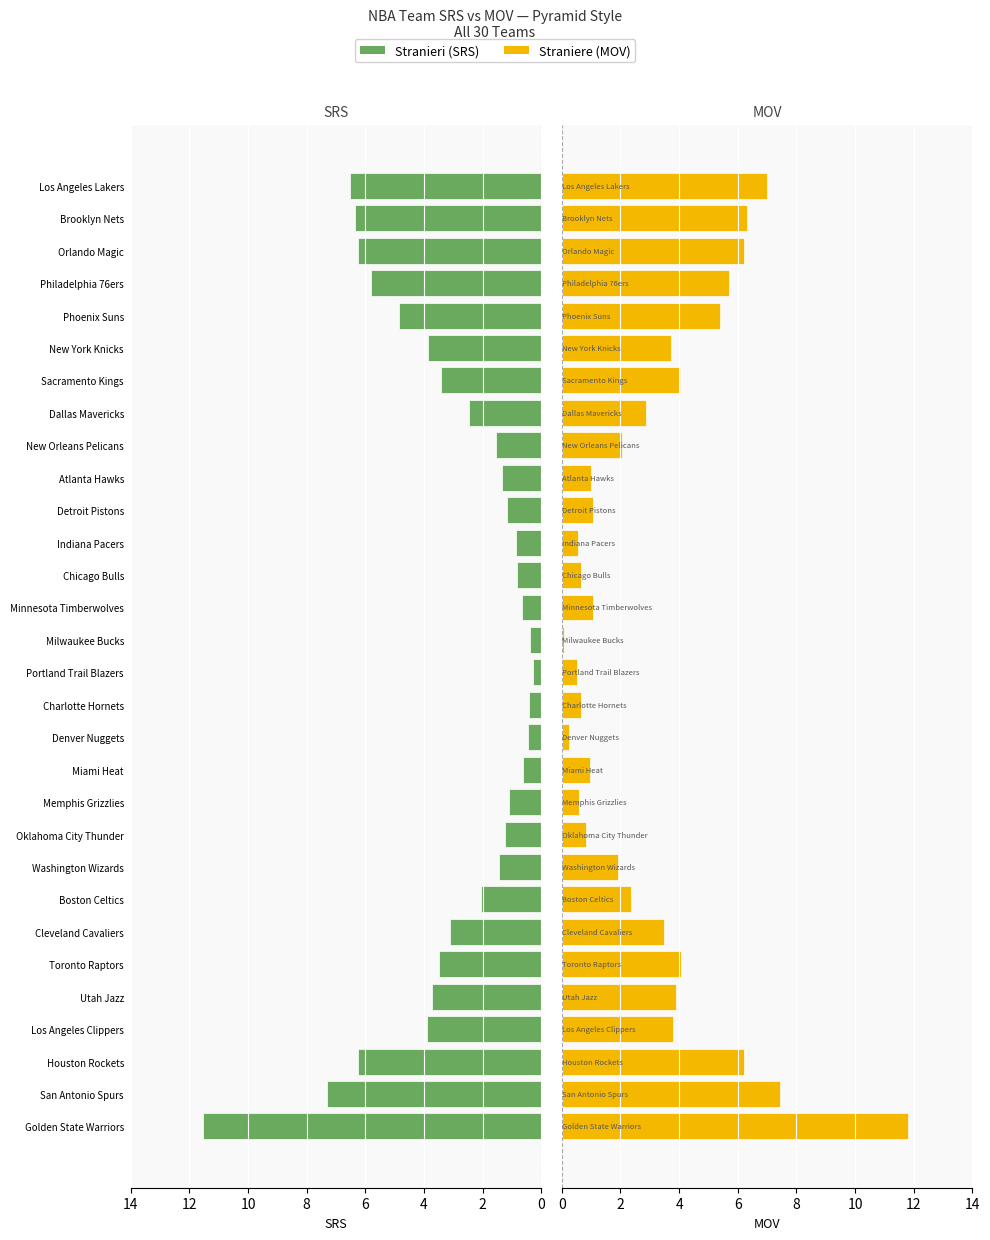

What is the sum of all srs values?

93.3